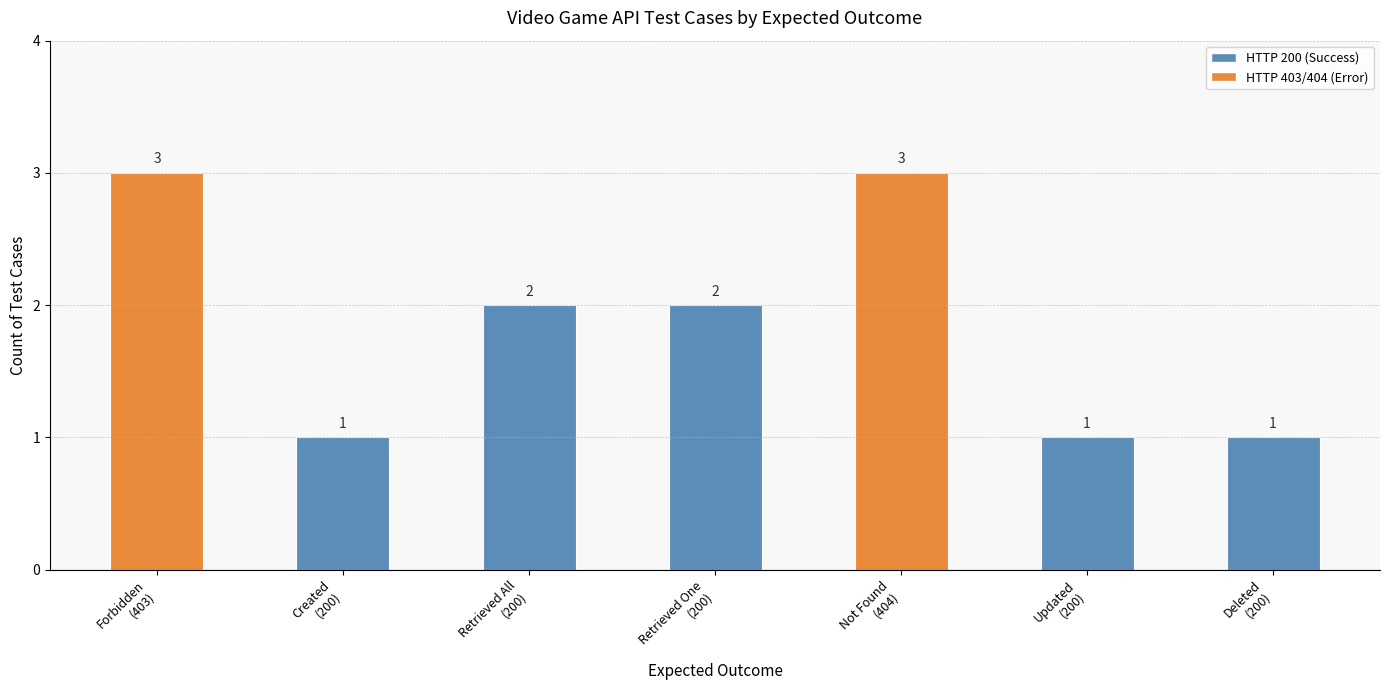

At which label does the data first exceed 2?

Forbidden
(403)